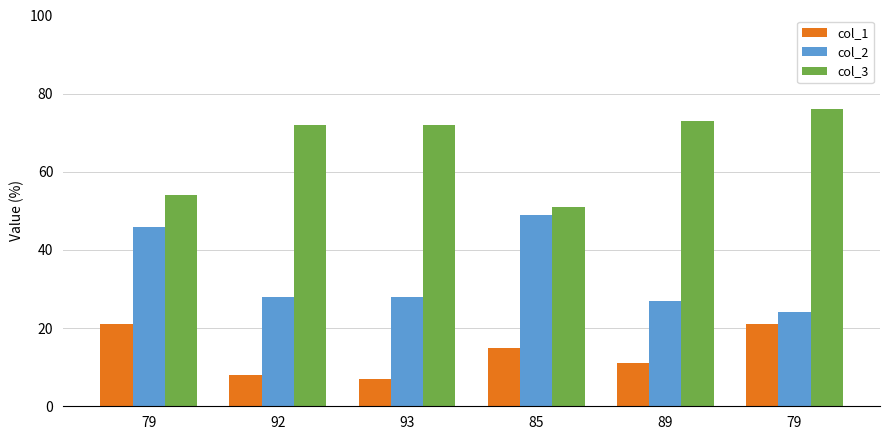

Which has a higher value, 92 or 79?

79